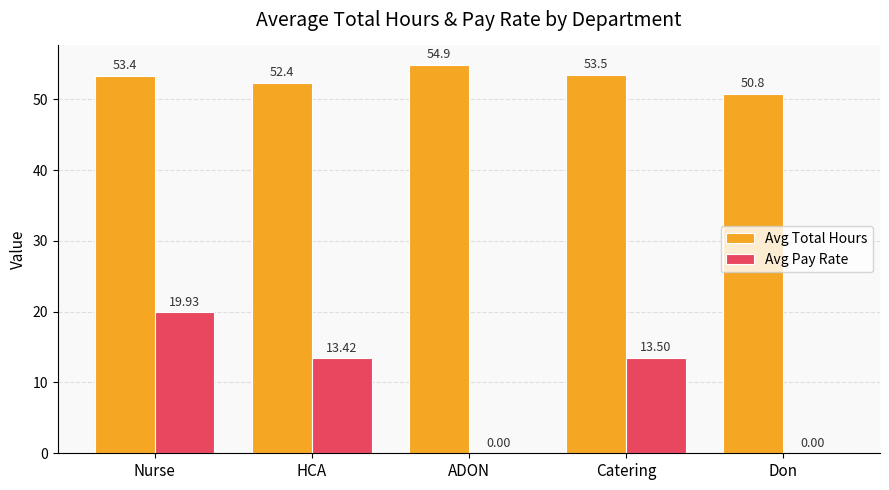

Which label corresponds to the largest value in the chart?

ADON